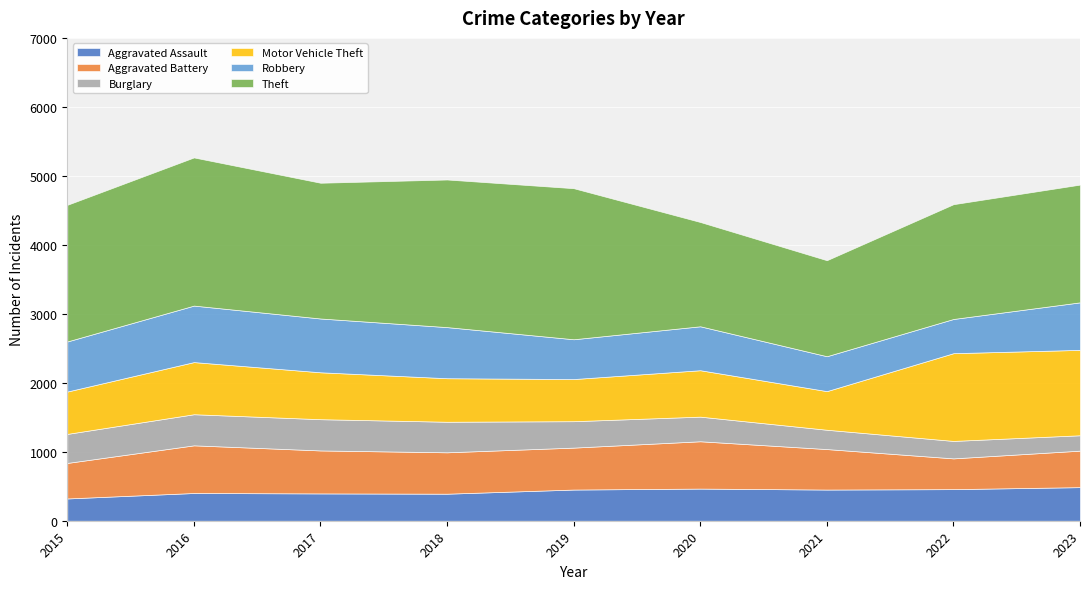

What is the sum of all Robbery values?

5971